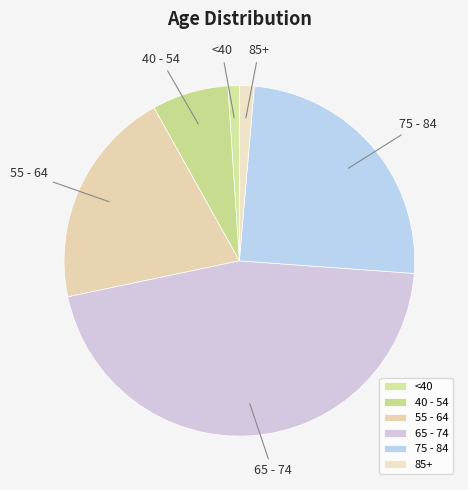

Does 75 - 84 account for over 50% of the chart?

No